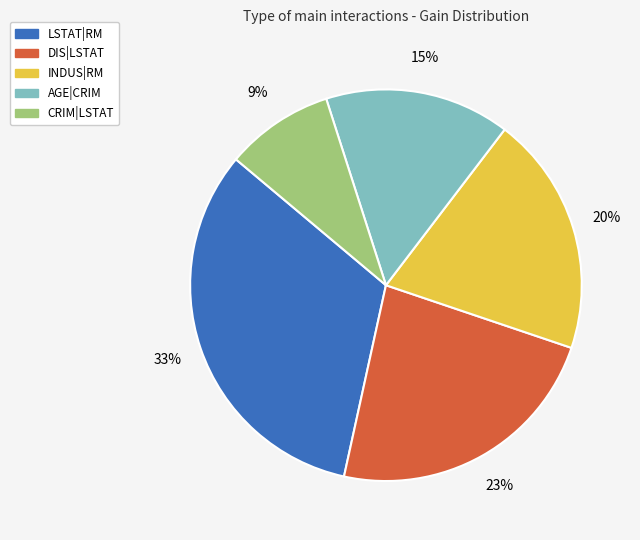

What is the ratio of the value at LSTAT|RM to the value at DIS|LSTAT?

1.4